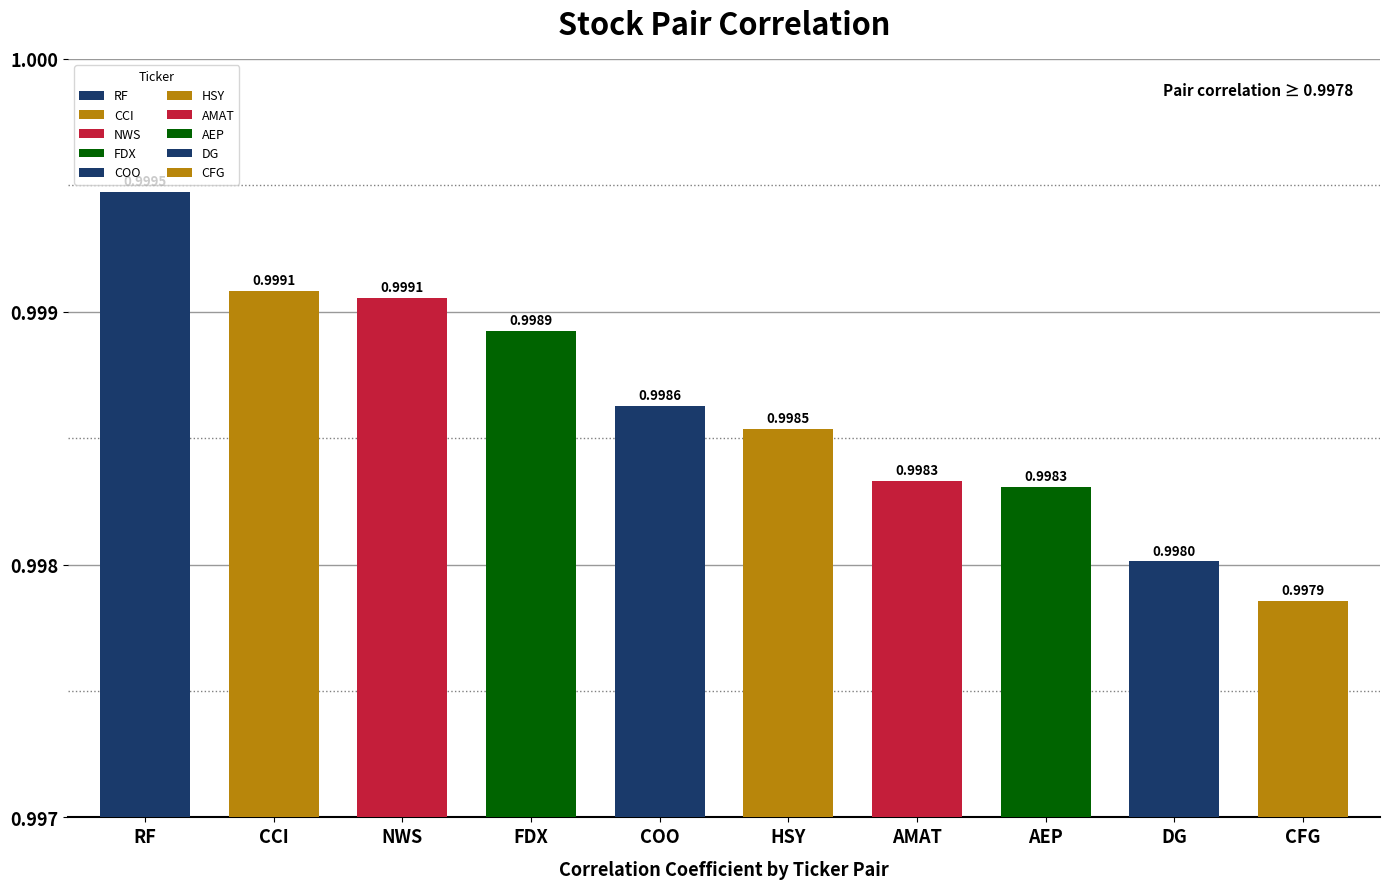

The value at CFG is 1.0. True or false?

True